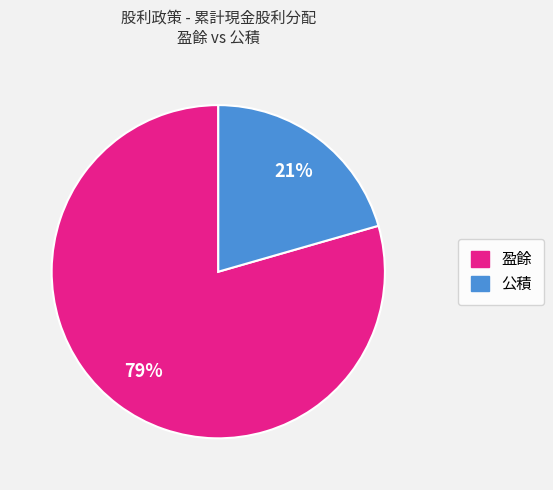

Which slice represents more than half of the pie?

盈餘